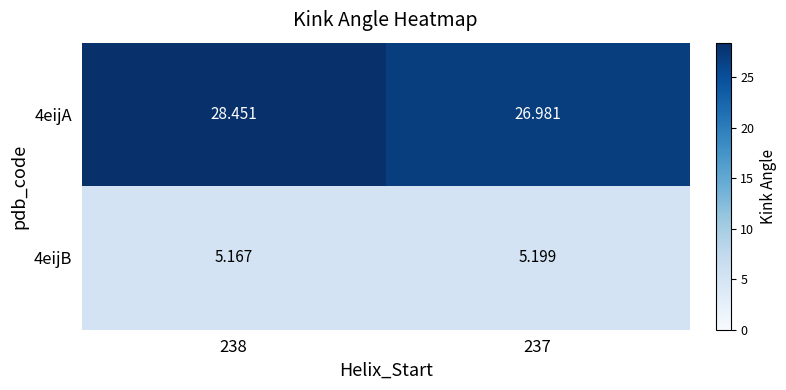

Is the value of 4eijB at 238 greater than the value of 4eijA at 238?

No